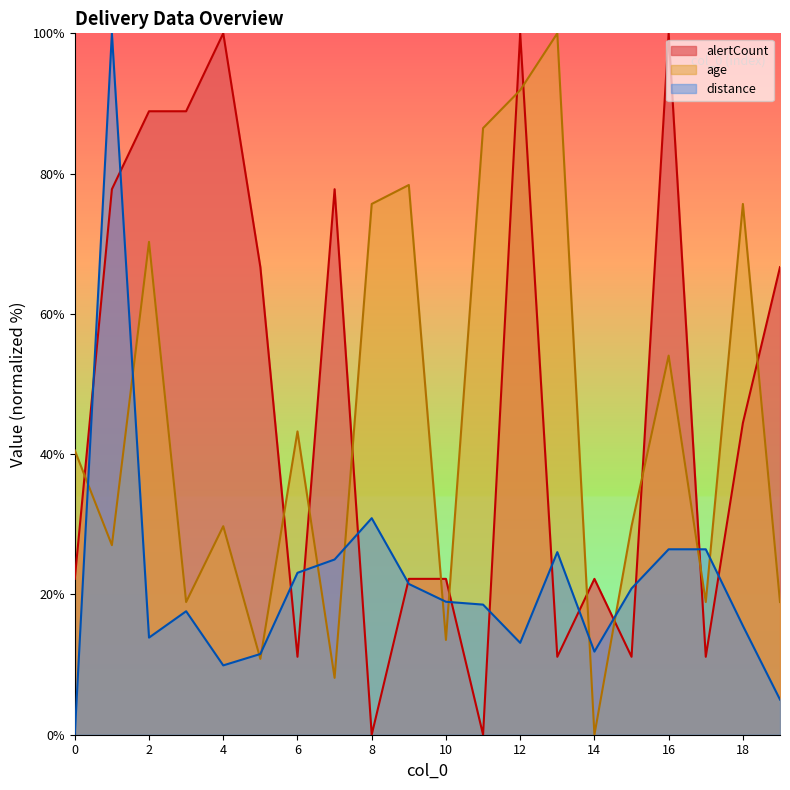

At 12, list the series in order from smallest to largest.

distance, age, alertCount